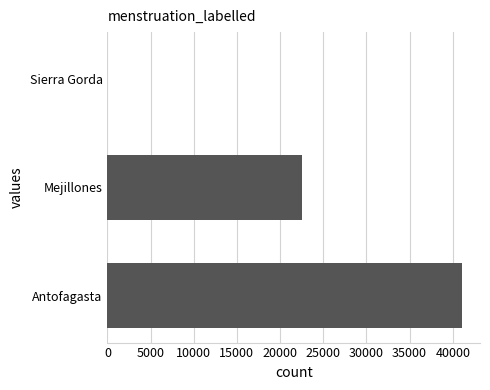

Are the bars grouped side by side (vs. stacked)?

No